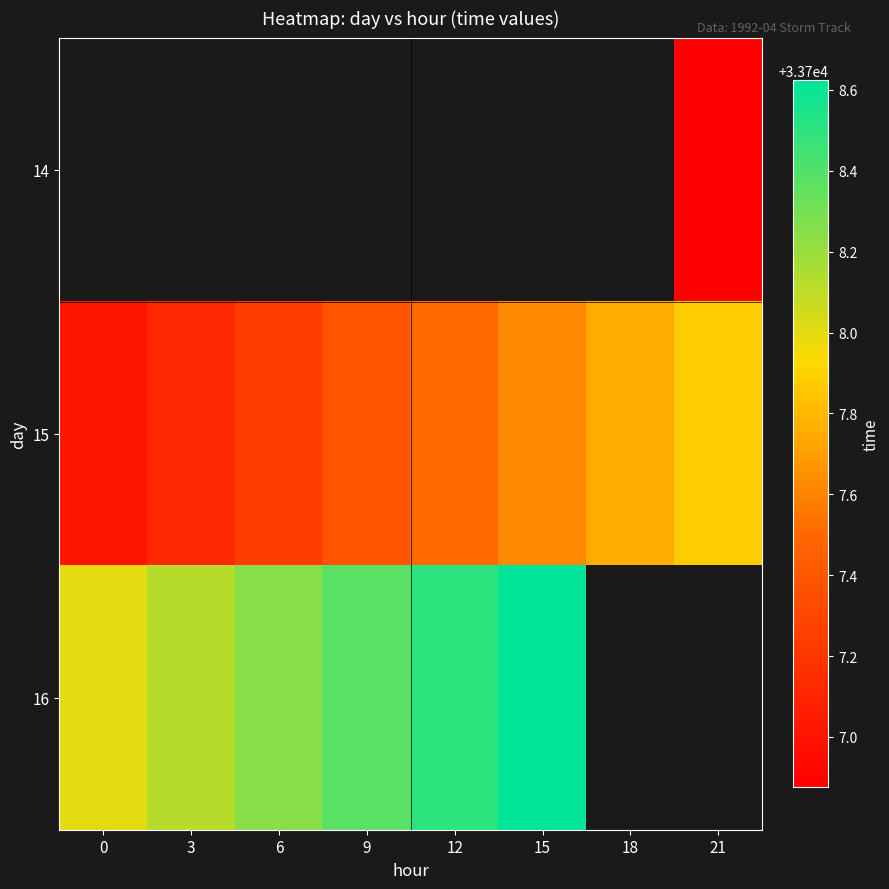

Is the value of 16 at 3 greater than the value of 14 at 3?

No